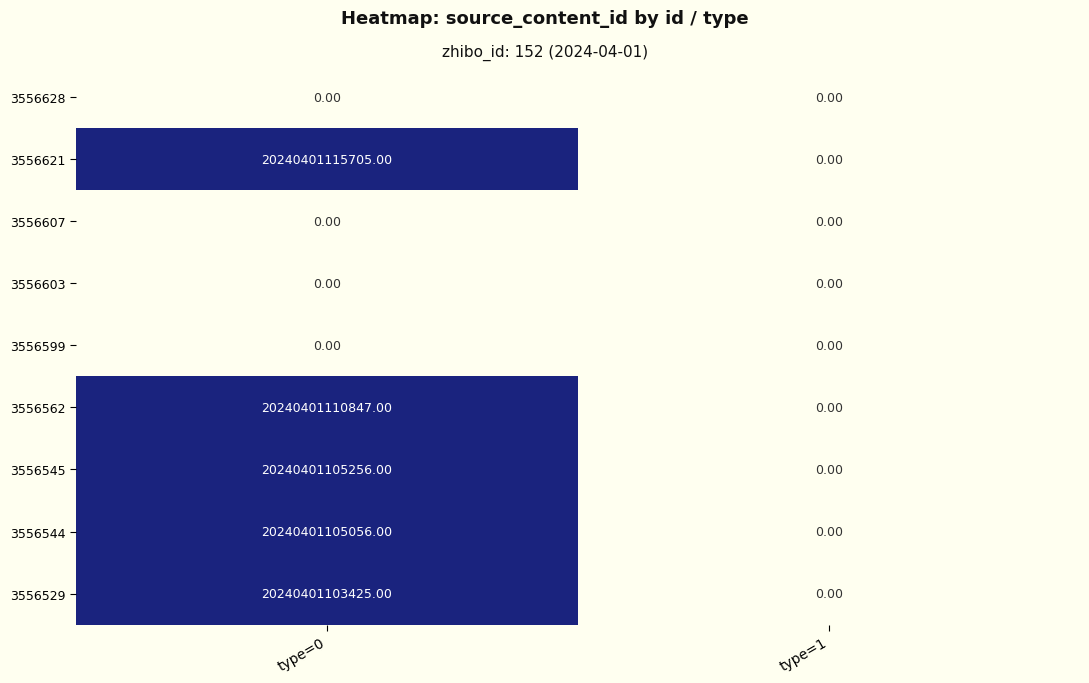

Which series changed the most between type=0 and type=1?

3556621